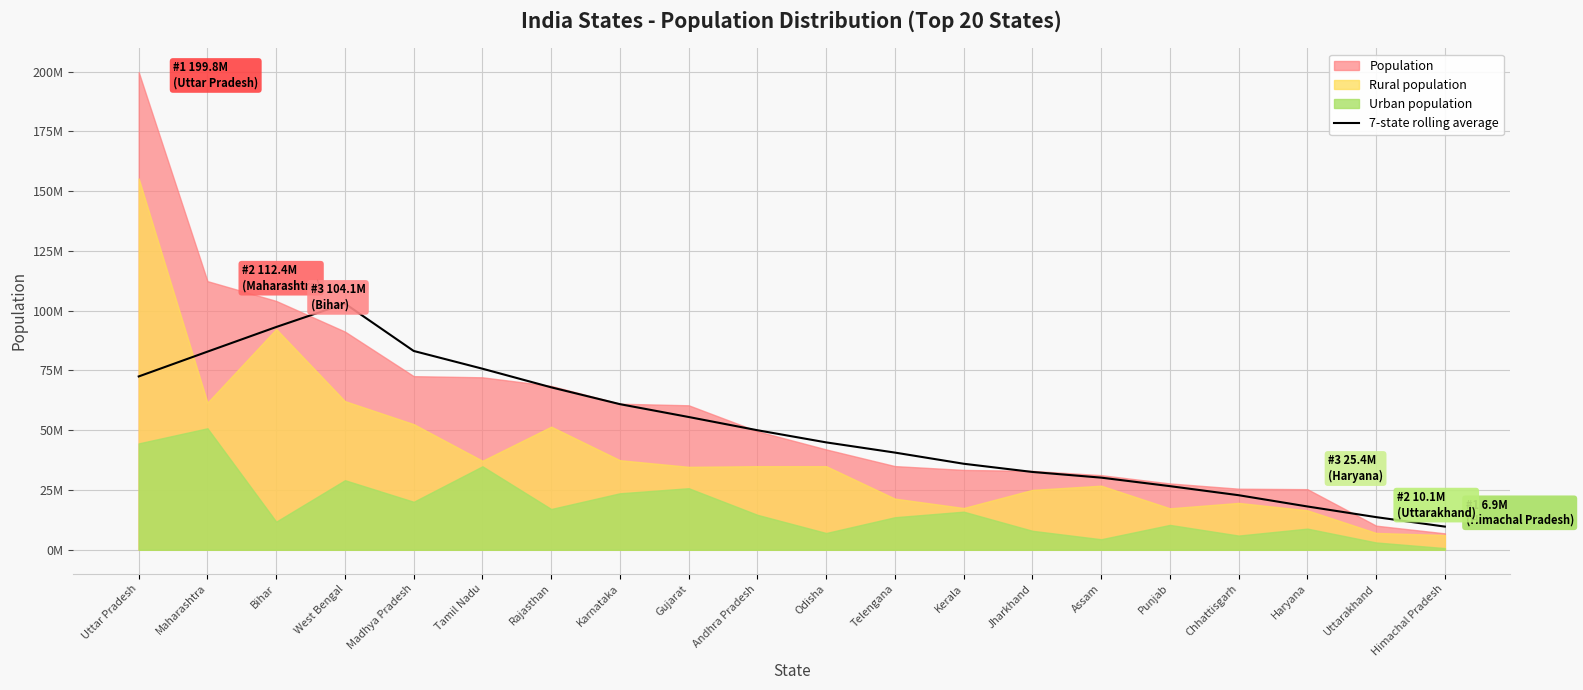

How many lines are shown in the chart?

1